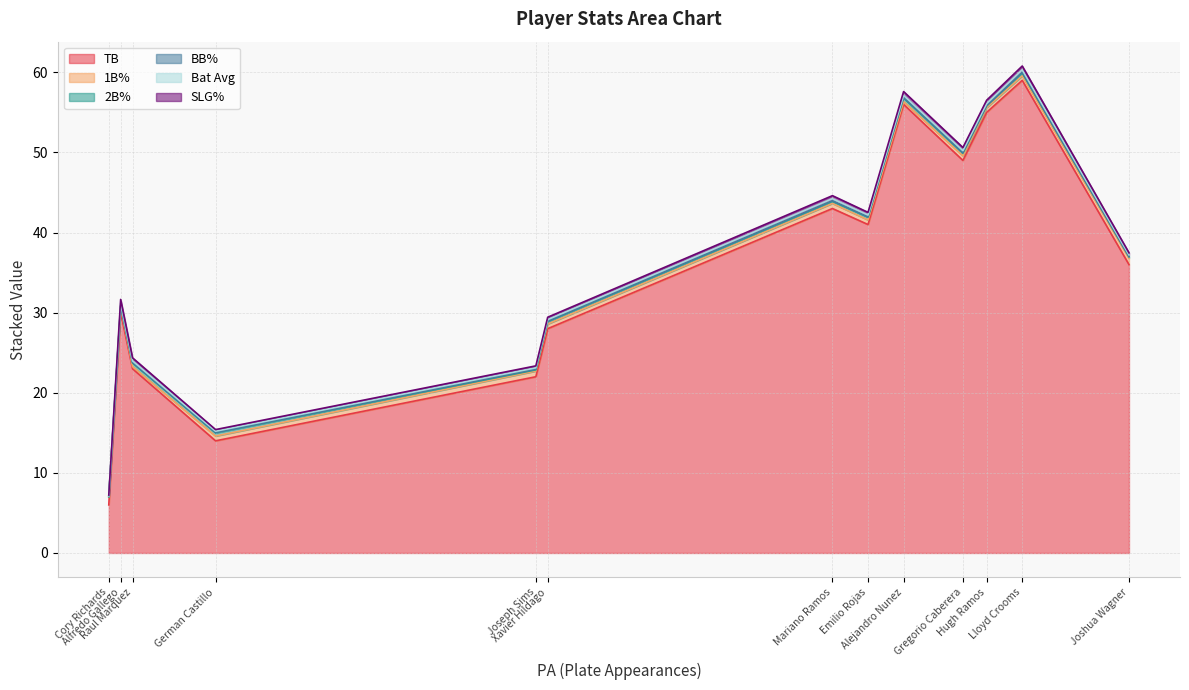

Is the value of TB at Joshua Wagner greater than the value of Bat Avg at Alfredo Gallego?

Yes